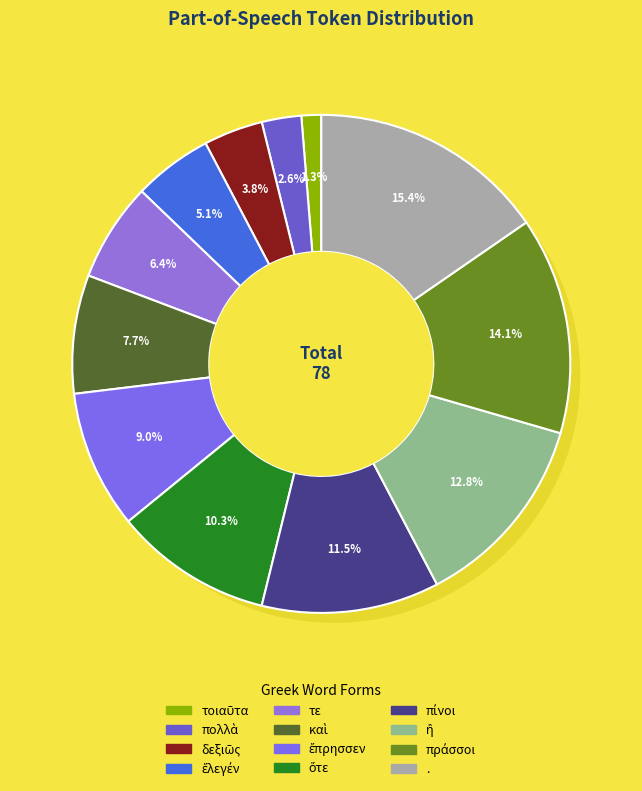

What percentage is the δεξιῶς slice, to the nearest percent?

4%